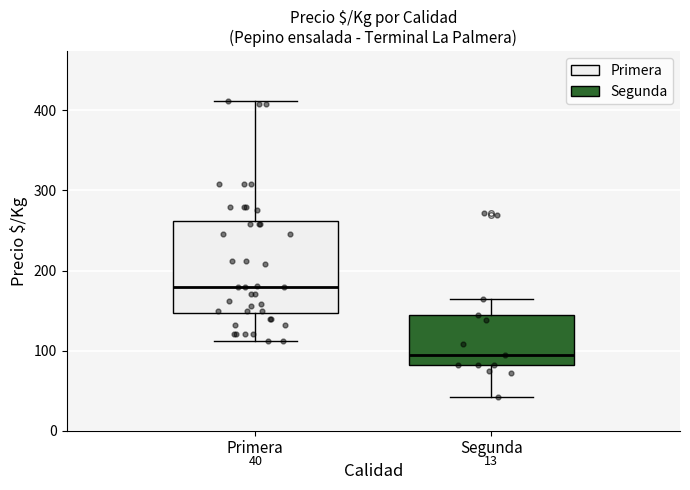

Comparing the boxes themselves (not the whiskers), which one is the tallest?

Primera